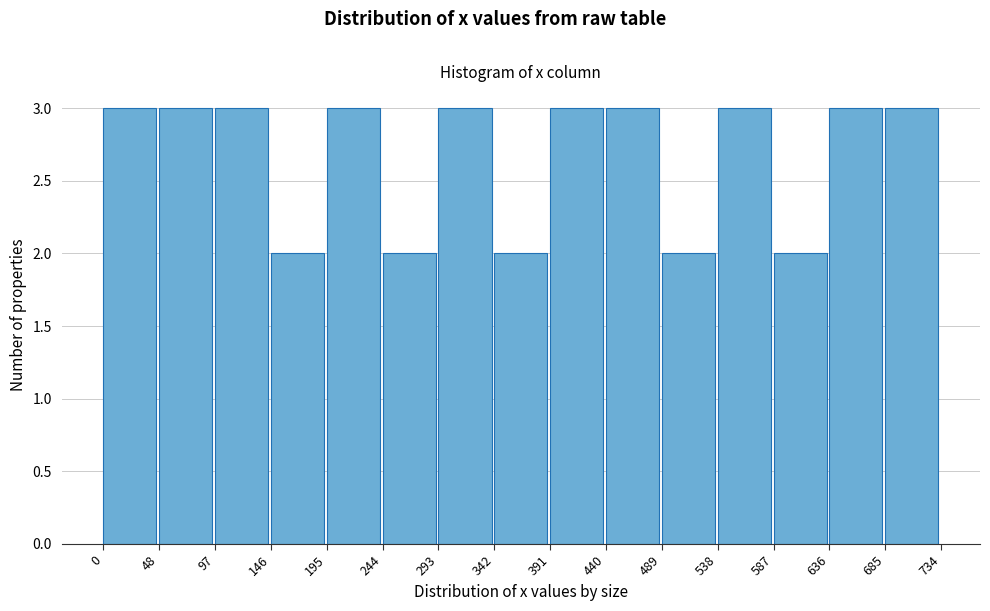

Reading left to right, transcribe this chart: for each bar, give the range it covers on the x-axis and its height. The values are not printed on the chart, so give them approximately, as read against the axis.

0 to 48: 3
48 to 97: 3
97 to 146: 3
146 to 195: 2
195 to 244: 3
244 to 293: 2
293 to 342: 3
342 to 391: 2
391 to 440: 3
440 to 489: 3
489 to 538: 2
538 to 587: 3
587 to 636: 2
636 to 685: 3
685 to 734: 3